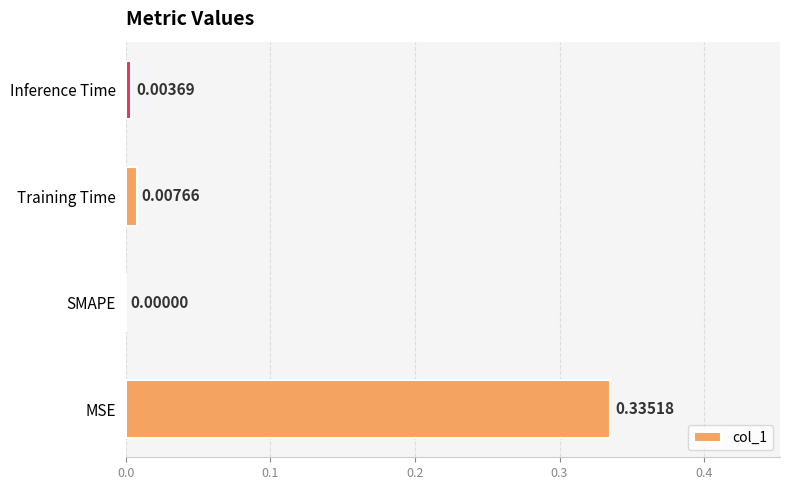

Which category has the highest value across all series?

MSE